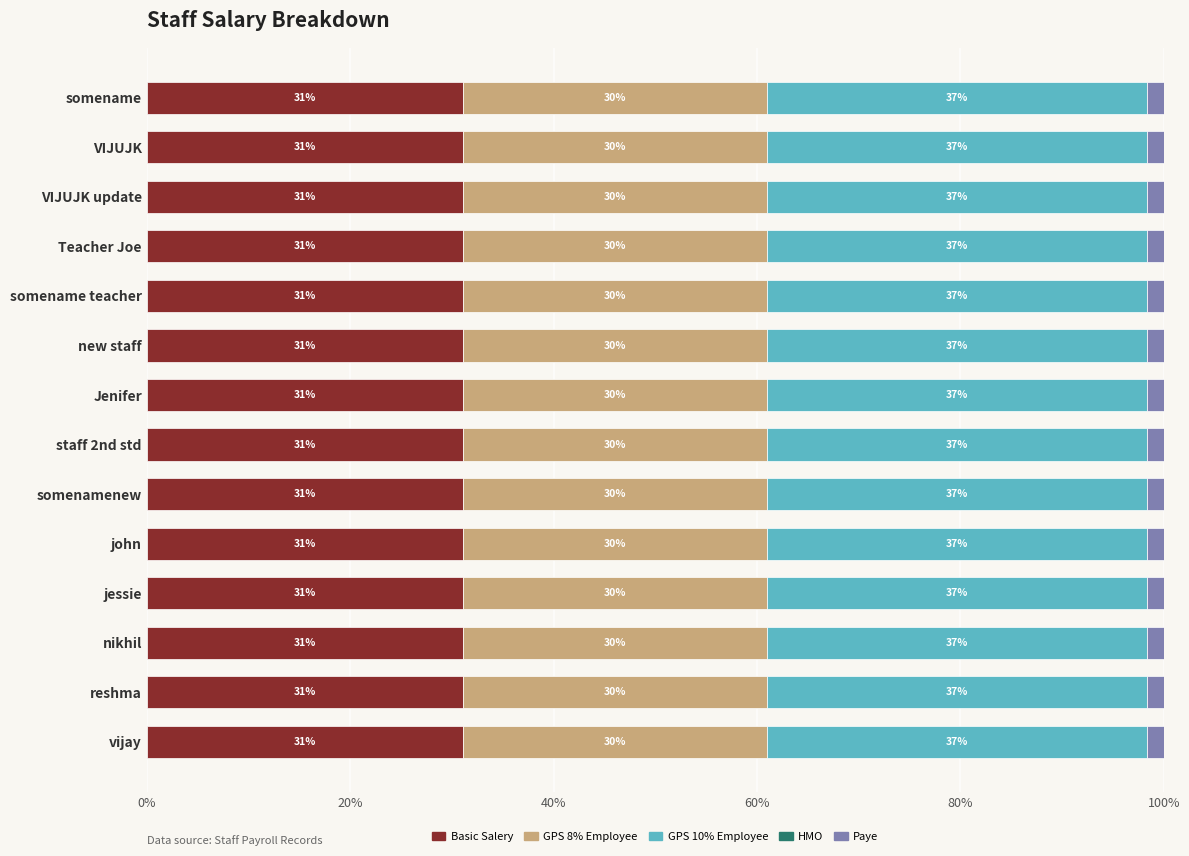

What is the total value across all series at vijay?

100.0